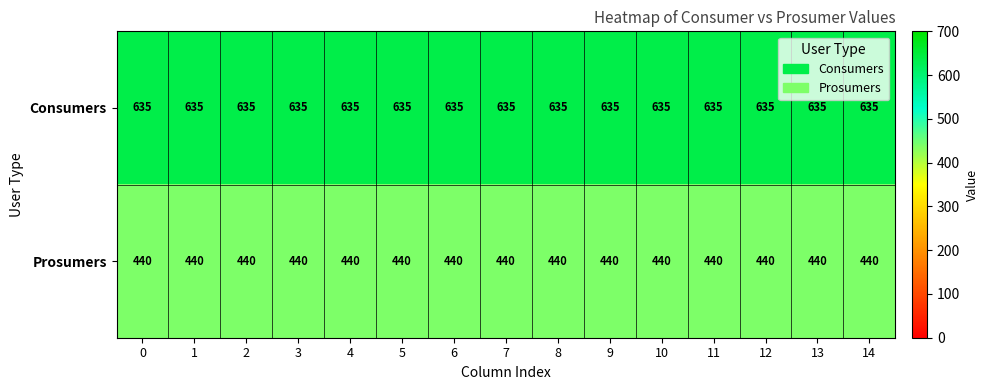

What is the highest value of the Consumers series?

635